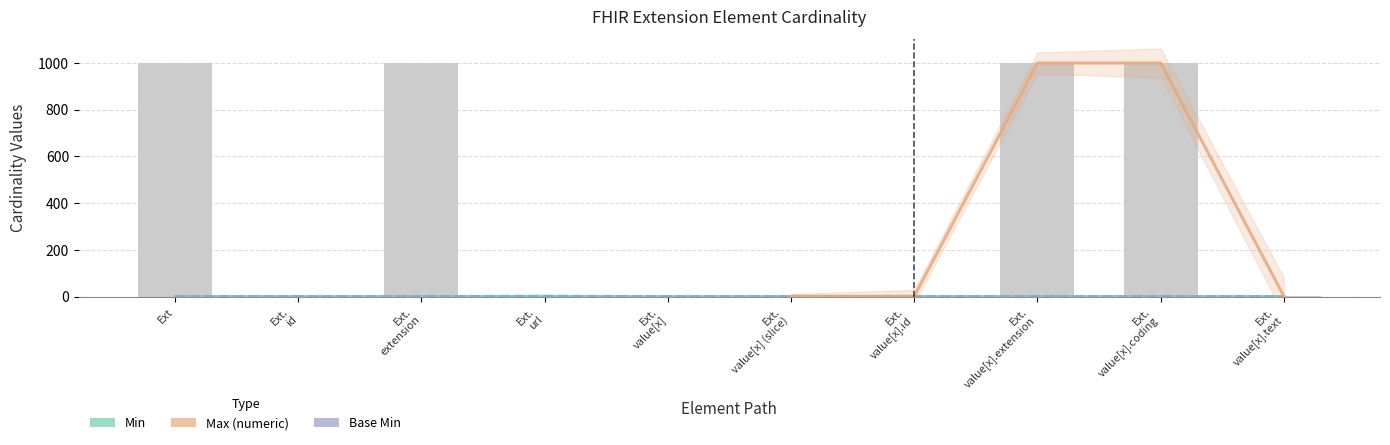

What is the label of the 6th bar from the left?

Ext. value[x] (slice)